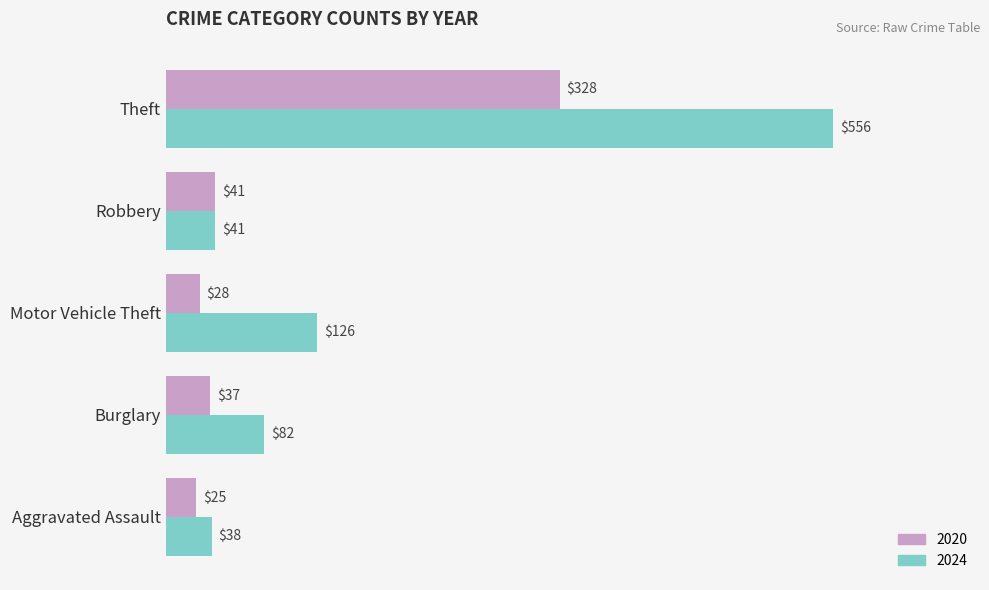

The value of 2020 at Robbery is 41. True or false?

True